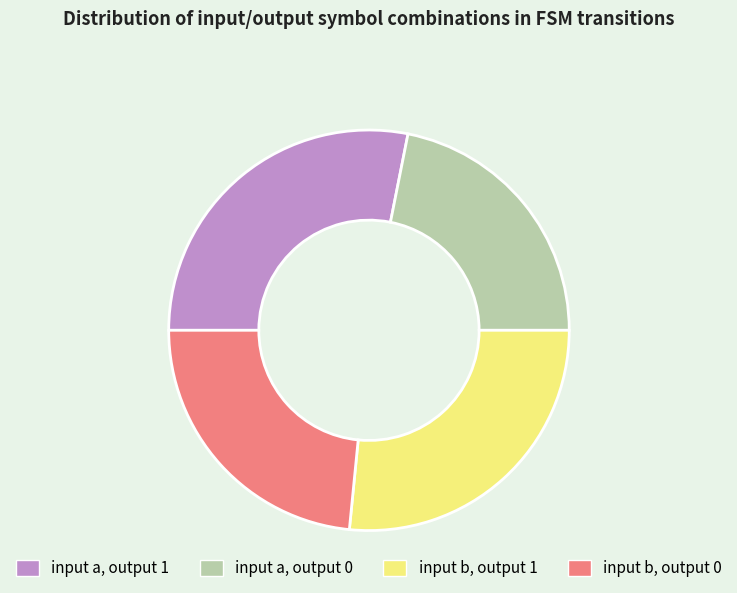

Do input b, output 1 and input a, output 1 together represent more than half of the pie?

Yes